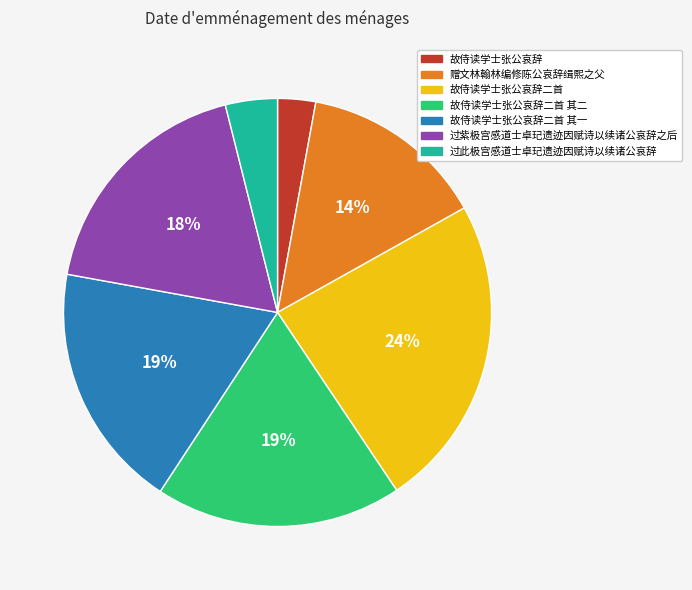

To the nearest percent, what is the average slice percentage?

14%